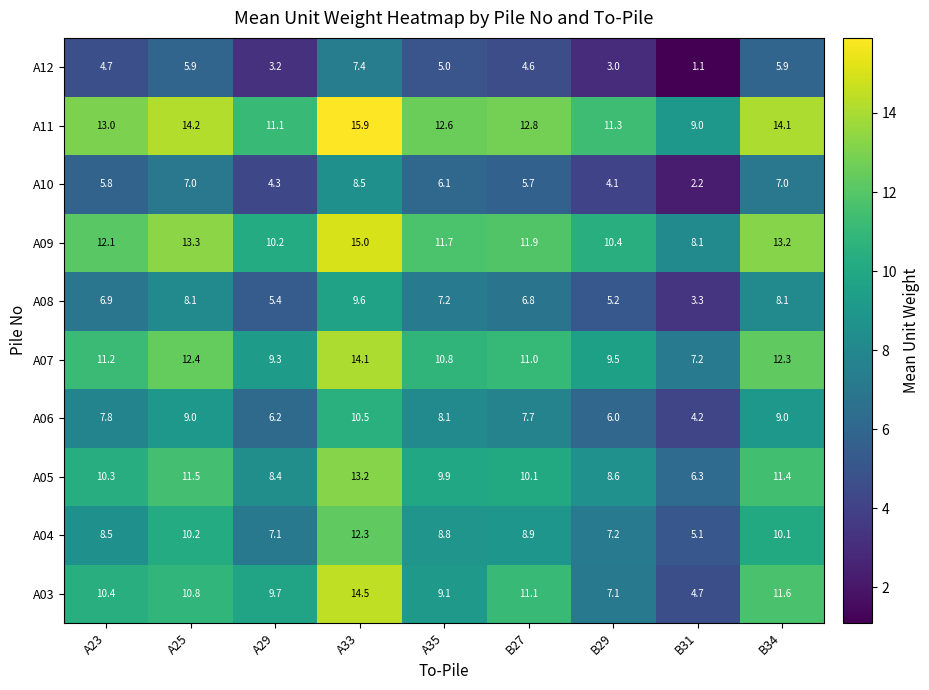

Which label corresponds to the largest value in the chart?

A33